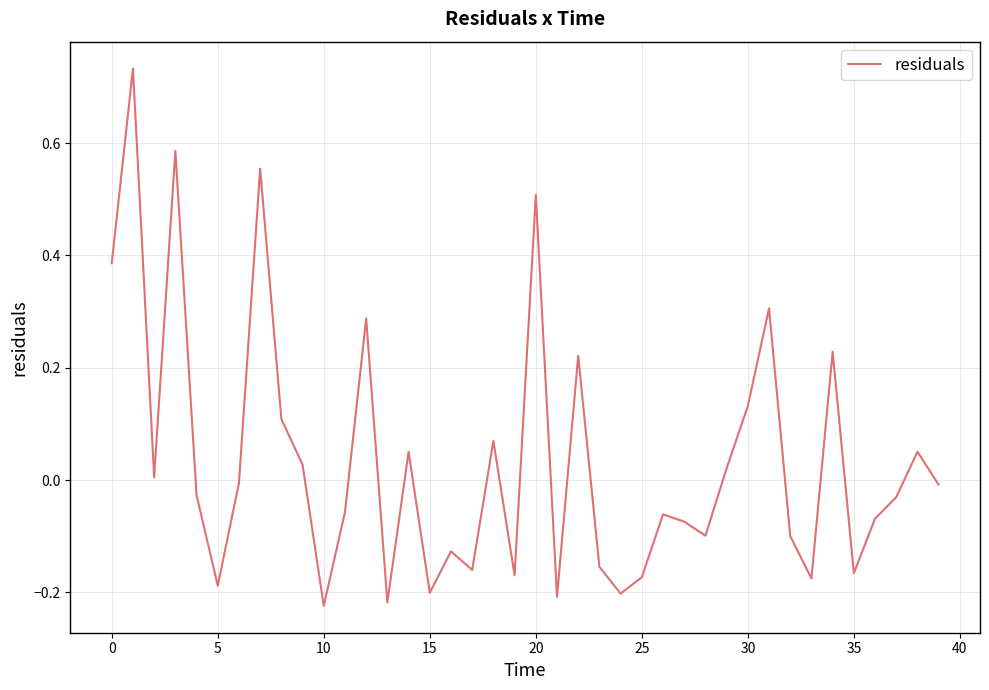

What is the difference between the maximum and minimum values?

1.0